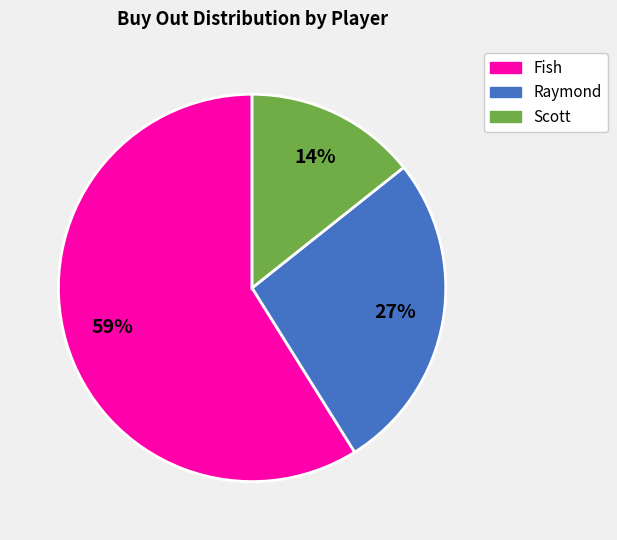

To the nearest percent, what is the average slice percentage?

33%